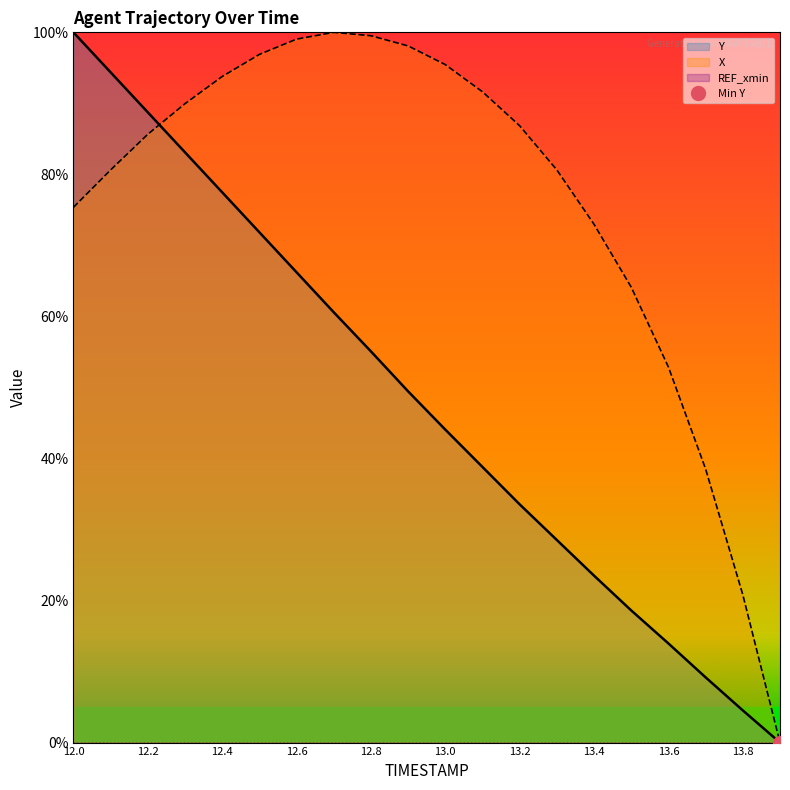

What is the greatest value displayed?

100.0